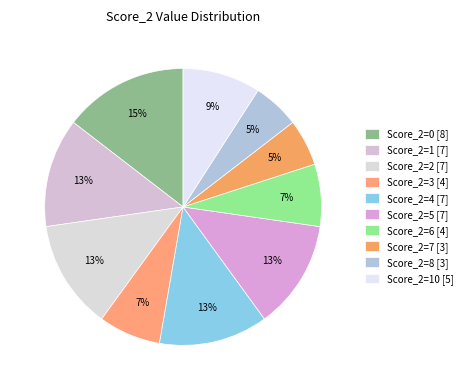

Count the number of slices in the pie.

10